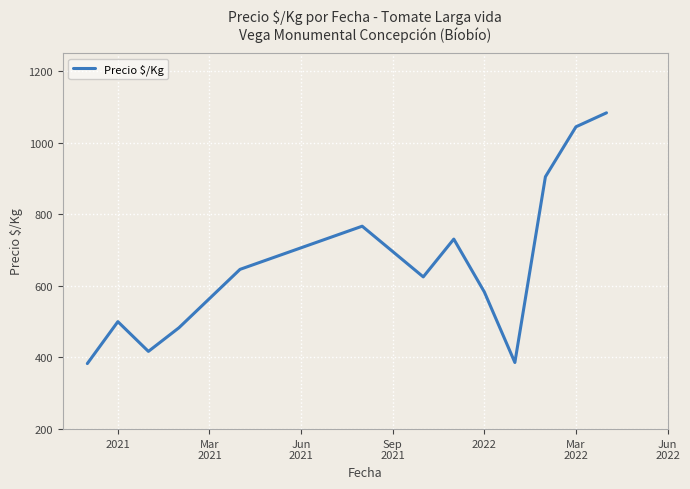

What is the smallest value displayed?

383.0